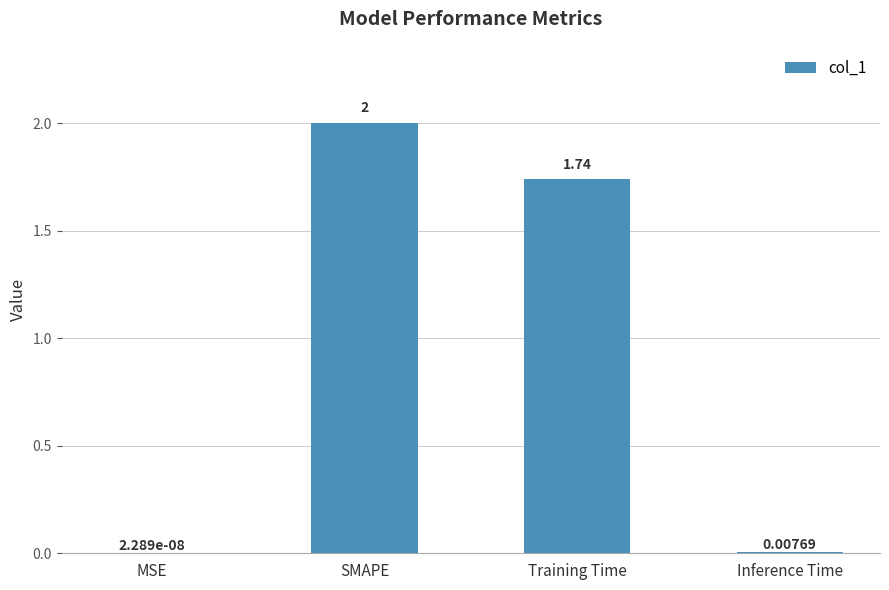

What is the sum of the values at Inference Time and SMAPE?

2.0